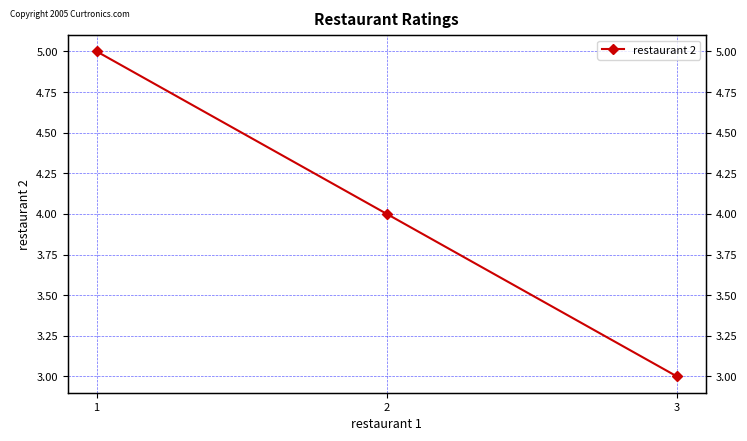

Count the values in the range 3 to 5.

3